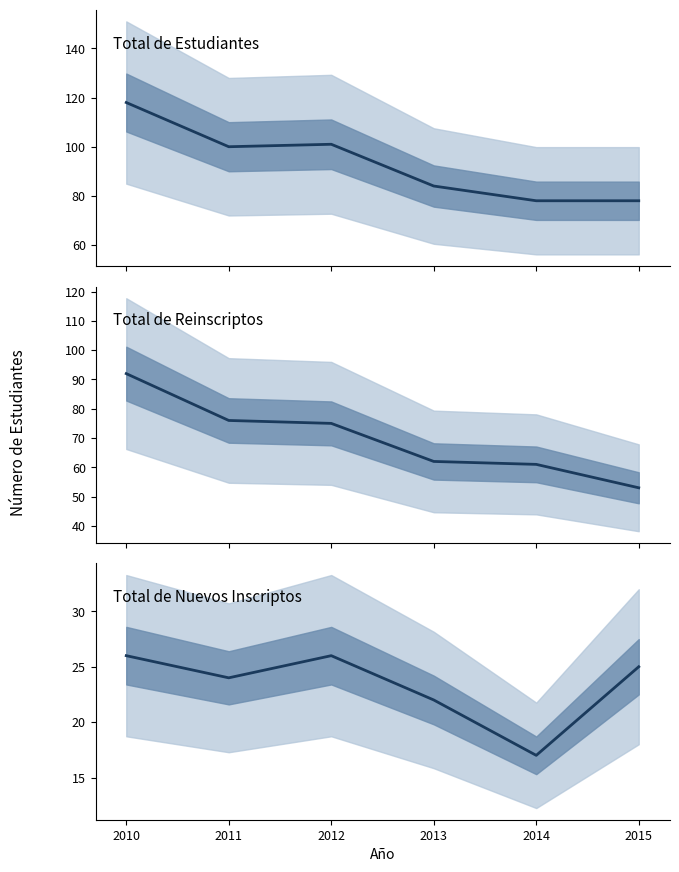

What is the difference between the maximum and second lowest values in the Total de Reinscriptos series?

31